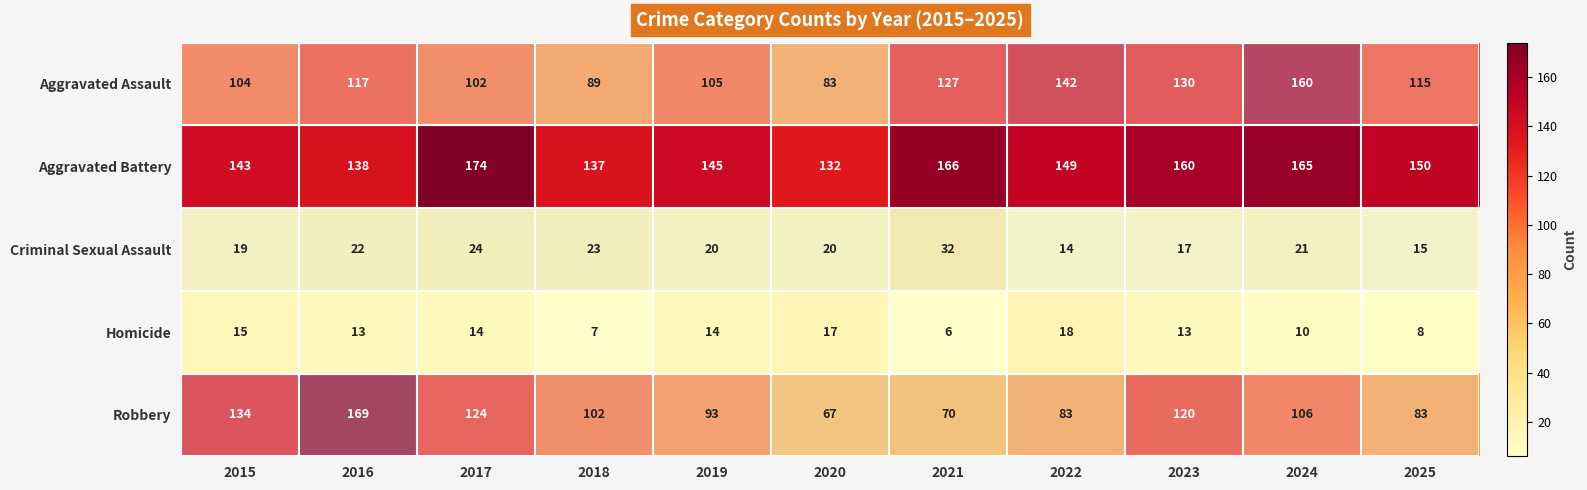

What is the spread (max minus min) of values at 2024?

155